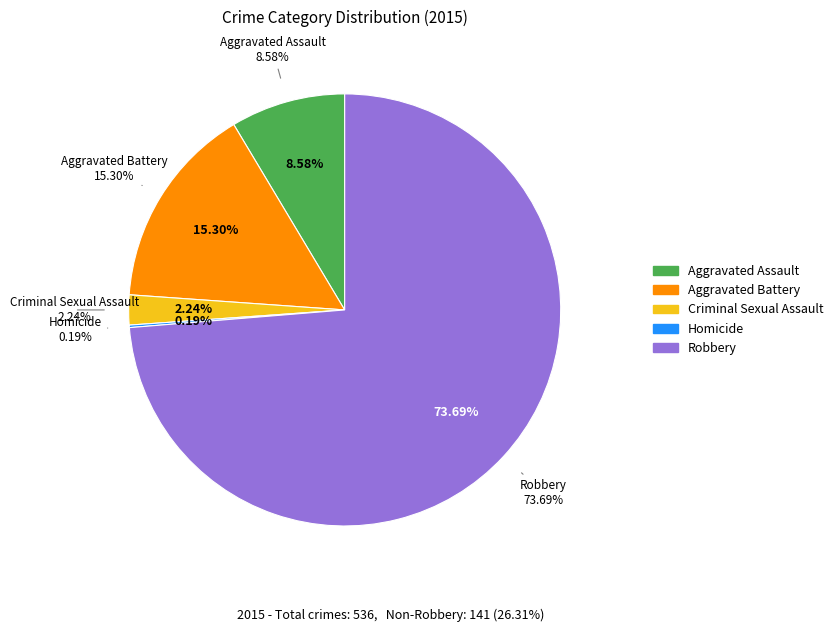

What percentage is NOT represented by Criminal Sexual Assault?

97.8%